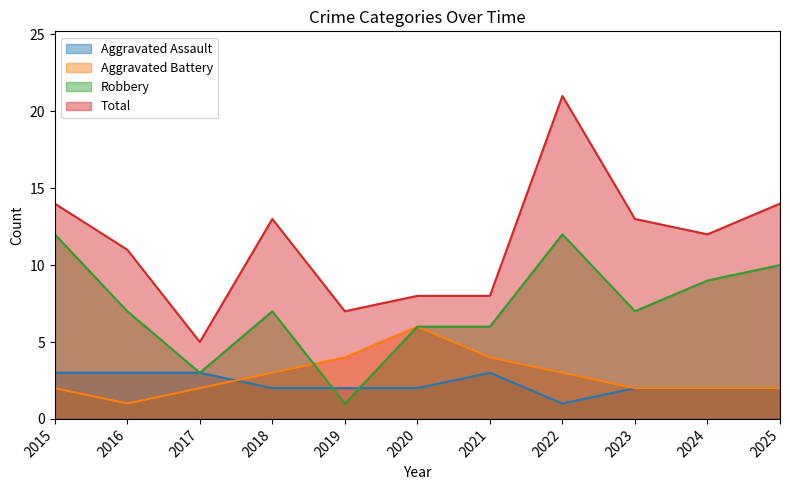

How many values in the Total series exceed 12?

5